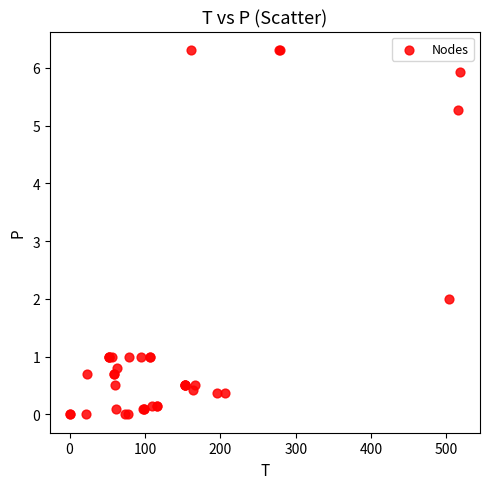

What Y value in the scatter plot is closest to 3?

2.0